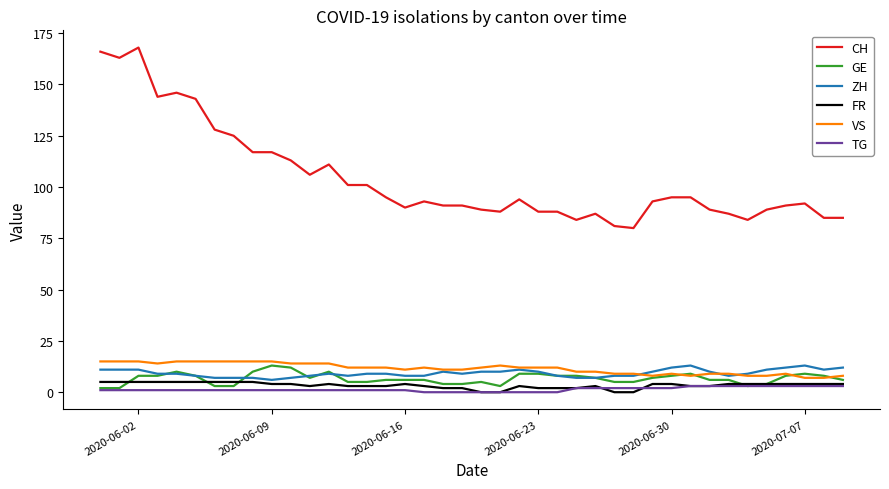

True or false: VS and CH intersect in this chart.

False